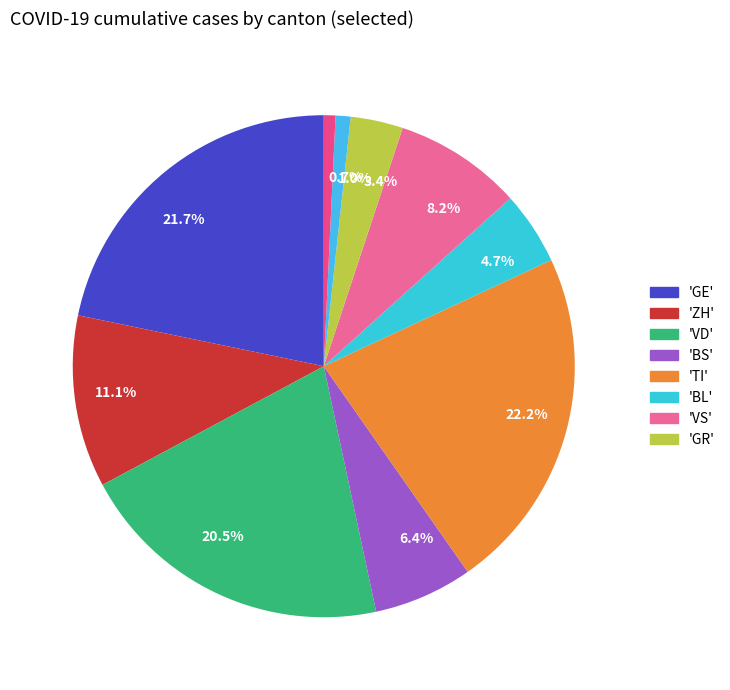

Is there any slice that represents more than half of the pie?

No